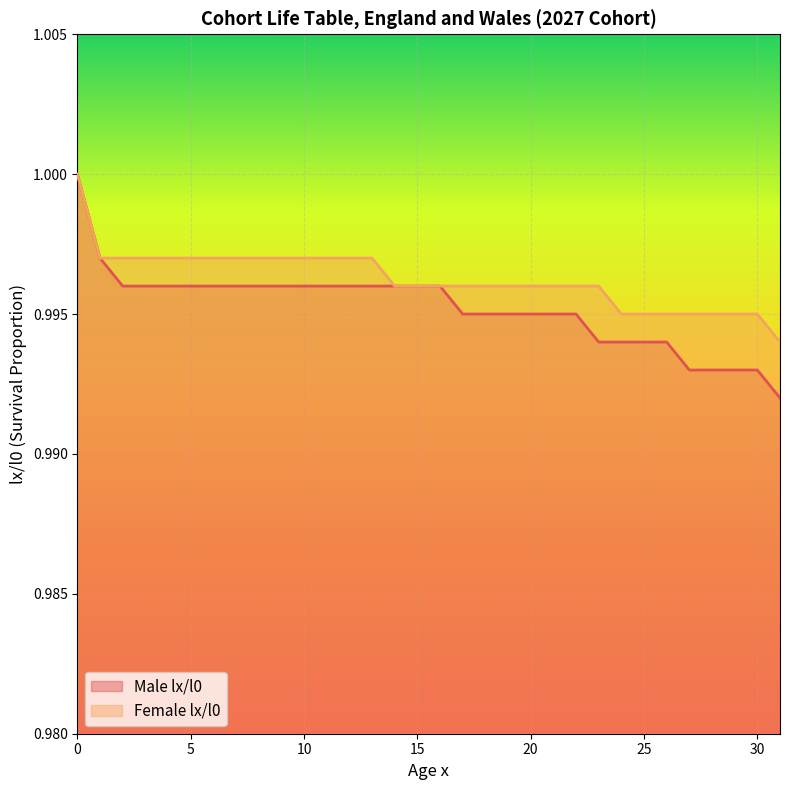

Rank the categories by Female lx/l0 value from highest to lowest.

0, 1, 2, 3, 4, 5, 6, 7, 8, 9, 10, 11, 12, 13, 14, 15, 16, 17, 18, 19, 20, 21, 22, 23, 24, 25, 26, 27, 28, 29, 30, 31